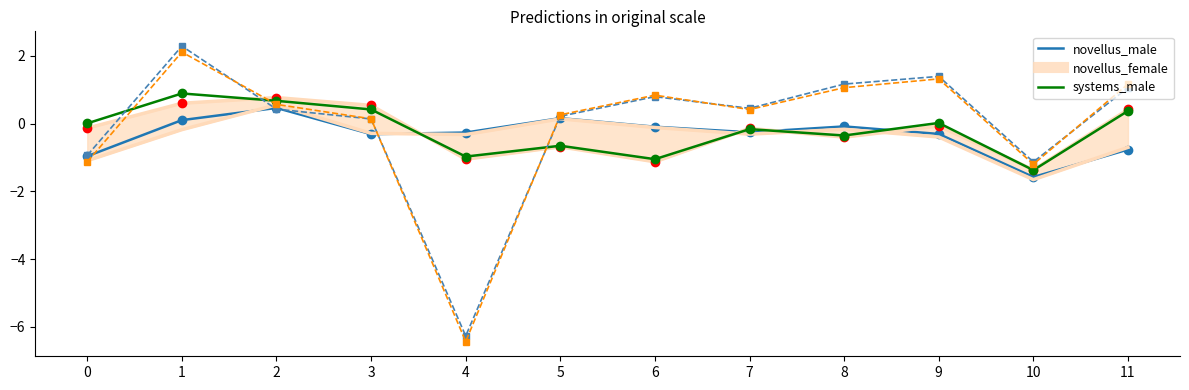

True or false: inc_female has a value of 0.8 at 6.

True